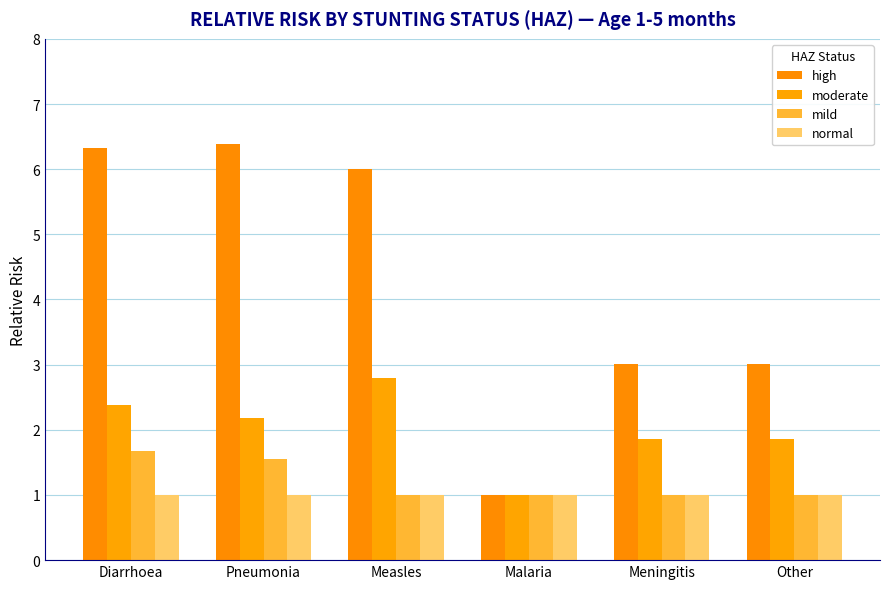

What is the value of the normal bar at the 2nd from the left?

1.0